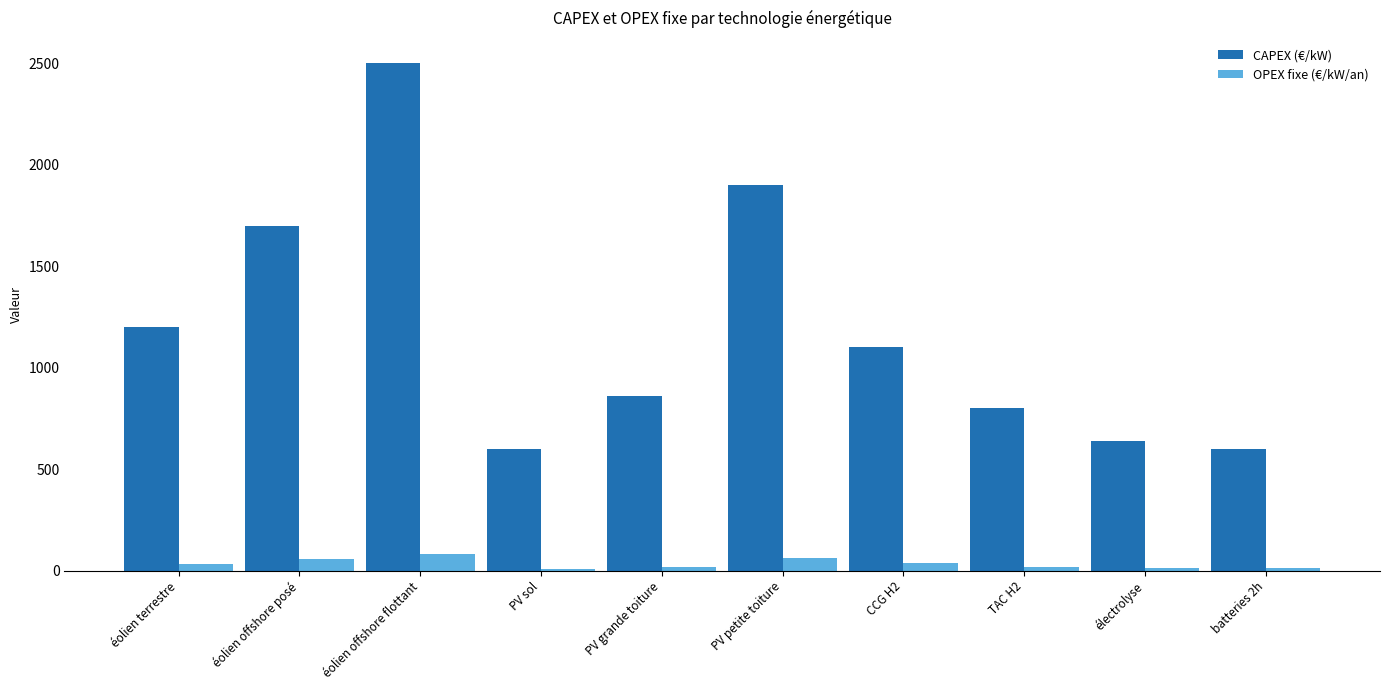

What is the sum of the OPEX fixe (€/kW/an) values at PV petite toiture and éolien offshore posé?

118